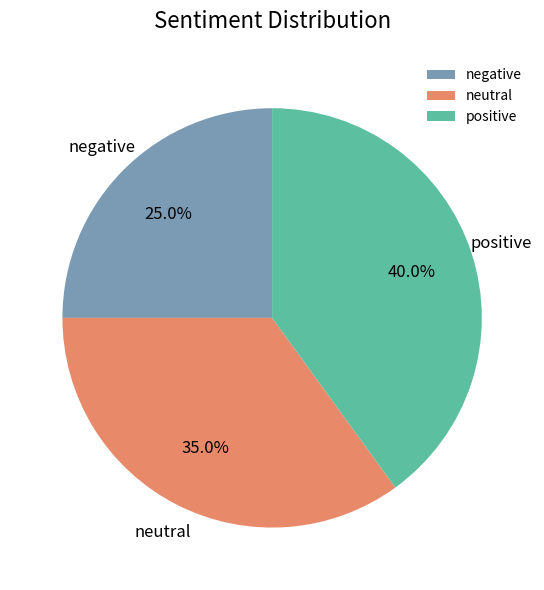

Does neutral represent more than half of the total?

No